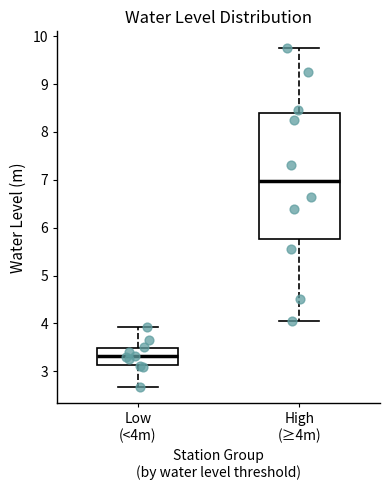

Where is the lower edge of the box for Low (<4m) on the y-axis? The values are not printed on the chart, so give them approximately, as read against the axis.

3.1